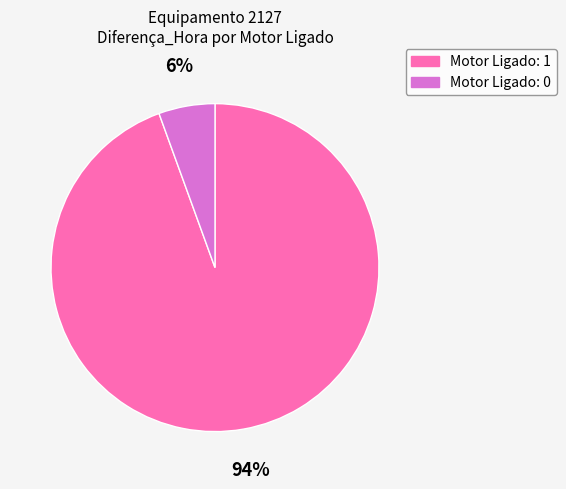

How many slices are in this pie chart?

2